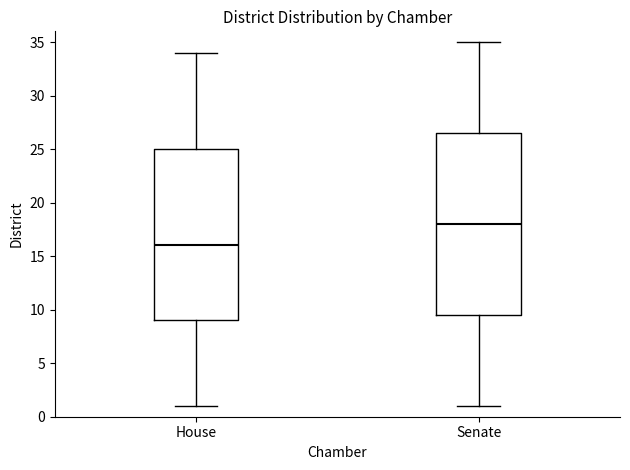

Where is the lower edge of the box for Senate on the y-axis? The values are not printed on the chart, so give them approximately, as read against the axis.

9.5